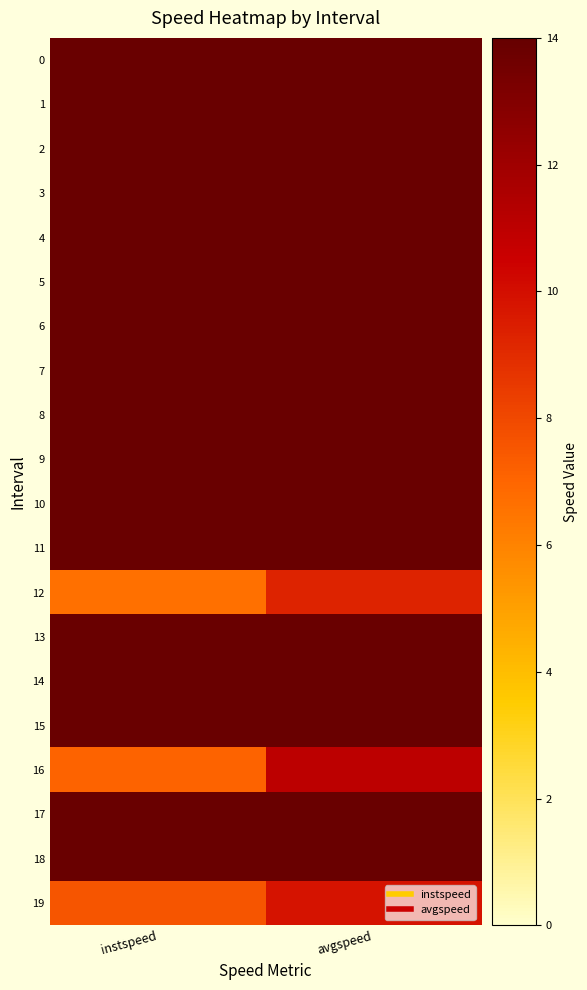

Which series changed the most between instspeed and avgspeed?

16